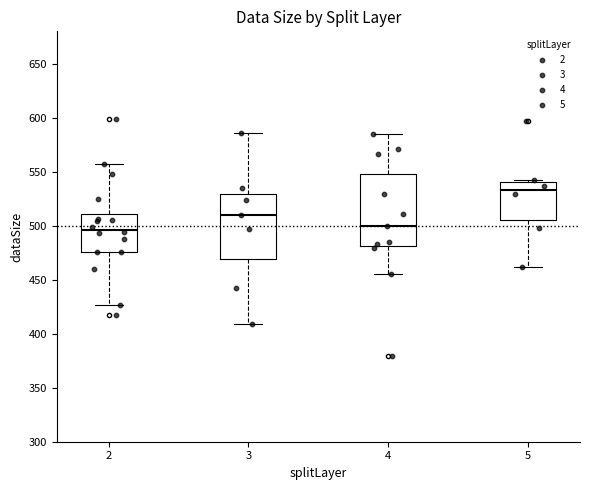

Comparing the boxes themselves (not the whiskers), which one is the tallest?

4